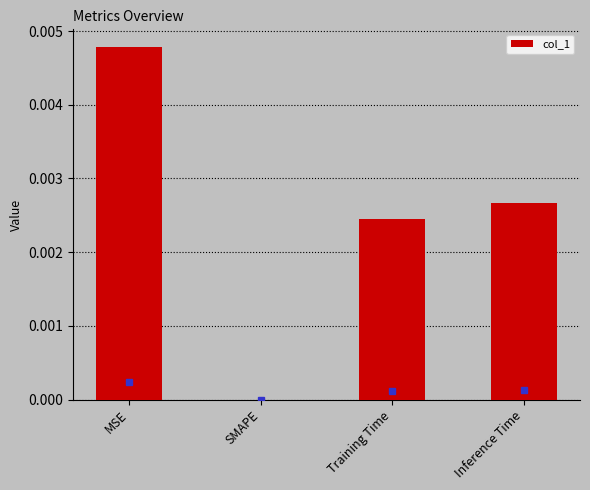

Which has a higher value, MSE or Training Time?

MSE